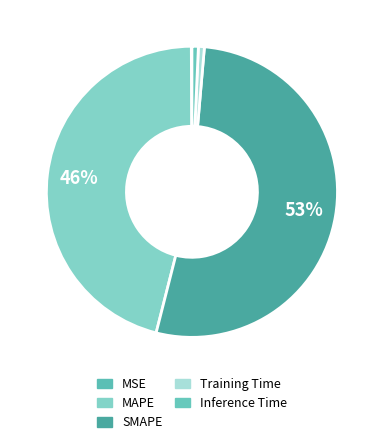

To the nearest percent, what is the combined percentage of MSE and SMAPE?

53%